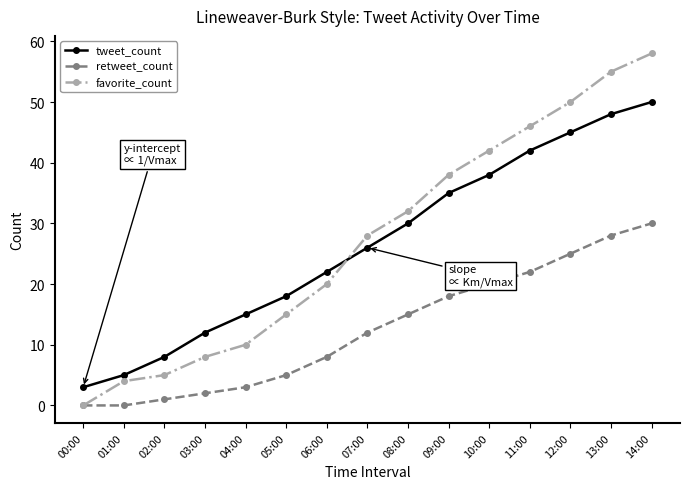

Between 06:00 and 12:00, which series saw the biggest shift?

favorite_count